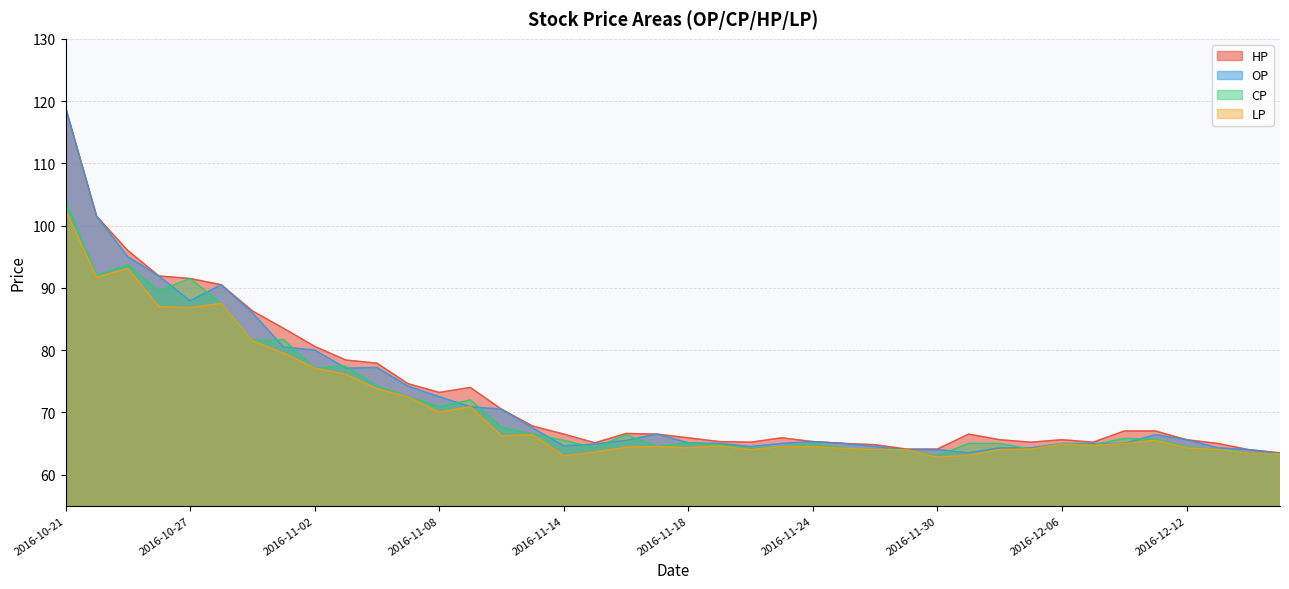

Reading left to right, extract all data points from this chart.

OP: 2016-10-21=119.0	2016-10-24=101.5	2016-10-25=95.0	2016-10-26=91.9	2016-10-27=87.9	2016-10-28=90.5	2016-10-31=86.0	2016-11-01=80.5	2016-11-02=80.0	2016-11-03=77.1	2016-11-04=77.2	2016-11-07=74.2	2016-11-08=72.5	2016-11-09=70.9	2016-11-10=70.5	2016-11-11=67.5	2016-11-14=64.6	2016-11-15=64.9	2016-11-16=65.5	2016-11-17=66.5	2016-11-18=65.1	2016-11-21=65.0	2016-11-22=64.5	2016-11-23=65.0	2016-11-24=65.3	2016-11-25=65.0	2016-11-28=64.5	2016-11-29=64.0	2016-11-30=64.0	2016-12-01=63.5	2016-12-02=64.3	2016-12-05=64.3	2016-12-06=65.0	2016-12-07=65.0	2016-12-08=65.0	2016-12-09=66.4	2016-12-12=65.6	2016-12-13=64.3	2016-12-14=64.0	2016-12-15=63.4
CP: 2016-10-21=104.0	2016-10-24=92.0	2016-10-25=93.7	2016-10-26=89.5	2016-10-27=91.5	2016-10-28=87.5	2016-10-31=81.5	2016-11-01=81.7	2016-11-02=77.1	2016-11-03=77.4	2016-11-04=74.2	2016-11-07=72.5	2016-11-08=70.9	2016-11-09=72.0	2016-11-10=67.6	2016-11-11=66.5	2016-11-14=65.5	2016-11-15=64.3	2016-11-16=66.4	2016-11-17=64.5	2016-11-18=65.1	2016-11-21=64.8	2016-11-22=64.2	2016-11-23=64.5	2016-11-24=64.9	2016-11-25=64.2	2016-11-28=64.0	2016-11-29=64.0	2016-11-30=63.0	2016-12-01=65.0	2016-12-02=65.0	2016-12-05=64.1	2016-12-06=65.0	2016-12-07=64.8	2016-12-08=65.8	2016-12-09=65.7	2016-12-12=64.4	2016-12-13=64.0	2016-12-14=63.4	2016-12-15=63.3
HP: 2016-10-21=119.0	2016-10-24=101.5	2016-10-25=96.0	2016-10-26=91.9	2016-10-27=91.5	2016-10-28=90.5	2016-10-31=86.3	2016-11-01=83.5	2016-11-02=80.6	2016-11-03=78.4	2016-11-04=77.9	2016-11-07=74.6	2016-11-08=73.2	2016-11-09=74.0	2016-11-10=70.5	2016-11-11=67.8	2016-11-14=66.5	2016-11-15=65.1	2016-11-16=66.6	2016-11-17=66.5	2016-11-18=65.9	2016-11-21=65.3	2016-11-22=65.2	2016-11-23=65.9	2016-11-24=65.3	2016-11-25=65.0	2016-11-28=64.8	2016-11-29=64.1	2016-11-30=64.1	2016-12-01=66.5	2016-12-02=65.6	2016-12-05=65.2	2016-12-06=65.6	2016-12-07=65.2	2016-12-08=67.0	2016-12-09=67.0	2016-12-12=65.6	2016-12-13=65.0	2016-12-14=64.0	2016-12-15=63.5
LP: 2016-10-21=102.5	2016-10-24=91.7	2016-10-25=93.1	2016-10-26=87.0	2016-10-27=86.8	2016-10-28=87.5	2016-10-31=81.5	2016-11-01=79.5	2016-11-02=77.1	2016-11-03=76.1	2016-11-04=73.8	2016-11-07=72.5	2016-11-08=70.0	2016-11-09=70.9	2016-11-10=66.2	2016-11-11=66.4	2016-11-14=63.0	2016-11-15=63.6	2016-11-16=64.4	2016-11-17=64.5	2016-11-18=64.3	2016-11-21=64.6	2016-11-22=64.0	2016-11-23=64.5	2016-11-24=64.5	2016-11-25=64.2	2016-11-28=64.0	2016-11-29=64.0	2016-11-30=62.8	2016-12-01=63.1	2016-12-02=64.0	2016-12-05=64.1	2016-12-06=64.9	2016-12-07=64.7	2016-12-08=65.0	2016-12-09=65.5	2016-12-12=64.3	2016-12-13=64.0	2016-12-14=63.4	2016-12-15=63.3